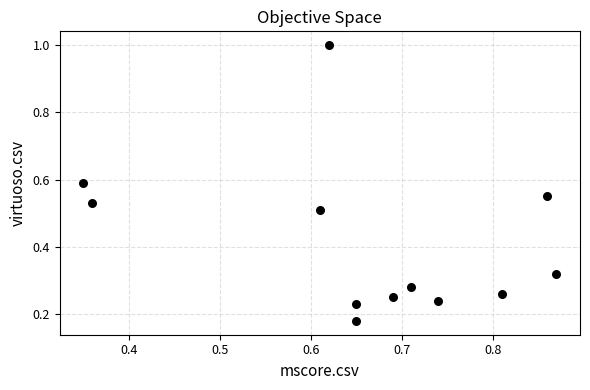

What is the range of Y values (max minus min)?

0.8